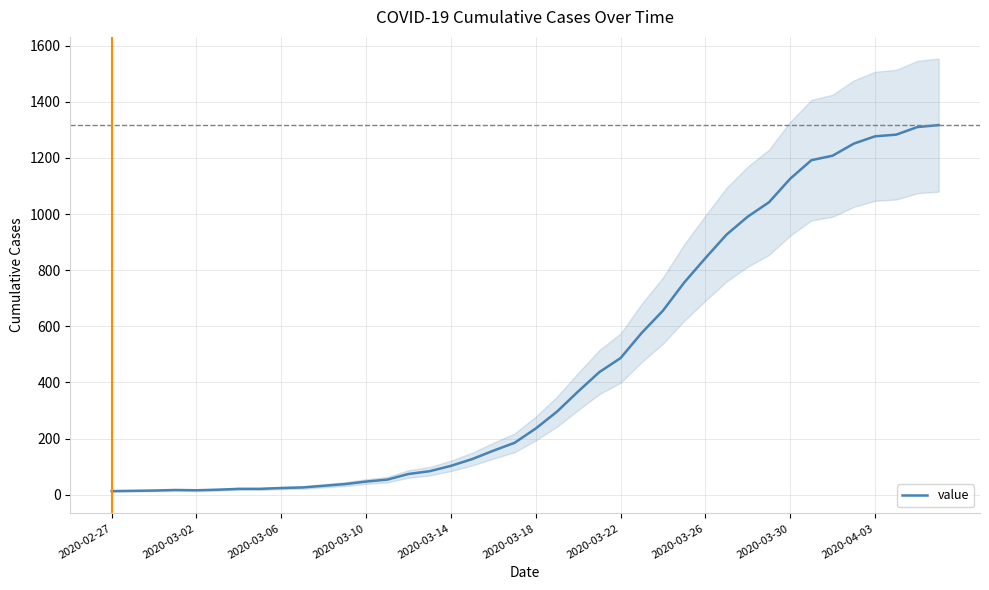

Reading left to right, extract all data points from this chart.

13	14	15	17	16	18	21	21	24	26	32	38	47	54	74	84	103	127	157	185	236	296	368	437	487	577	656	756	843	927	991	1042	1126	1192	1208	1251	1277	1283	1310	1317